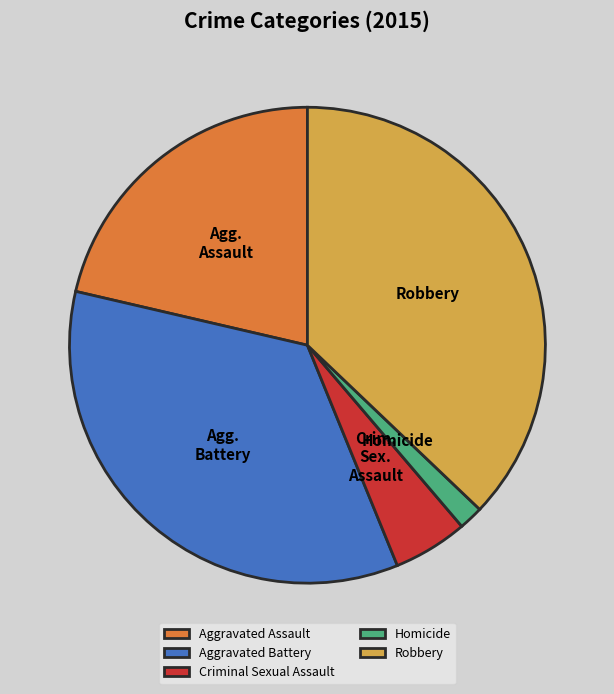

Which slice is the largest?

Robbery